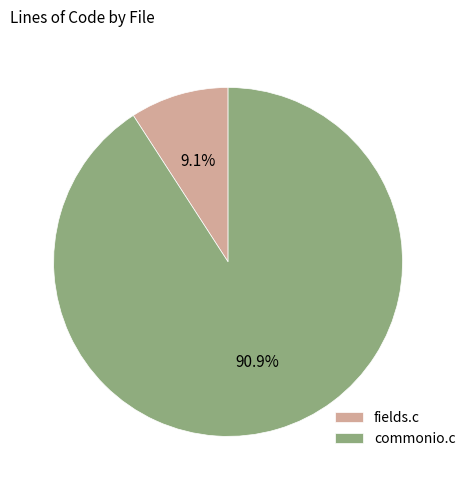

Combined, what portion of the pie is commonio.c and fields.c?

100.0%